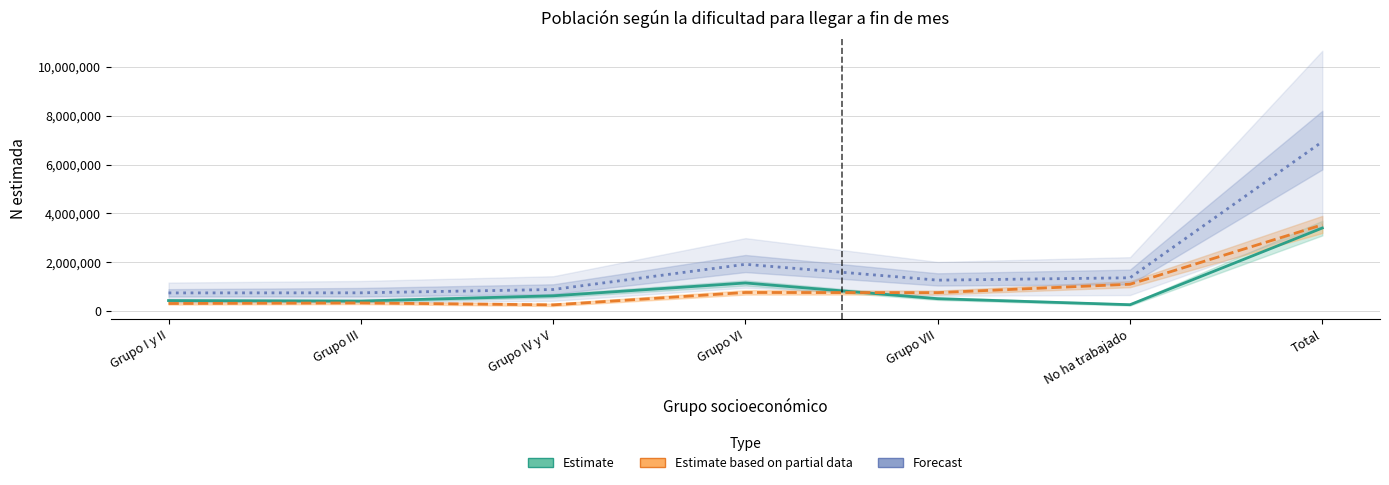

Where is the first local maximum for Forecast?

Grupo VI